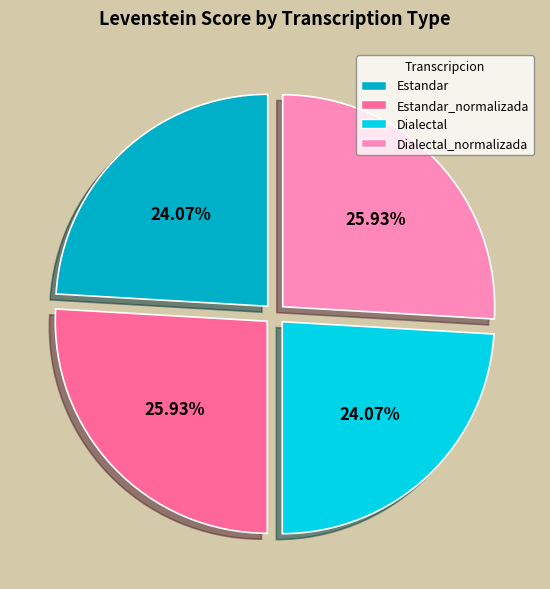

Combined, what portion of the pie is Estandar and Dialectal?

48.1%